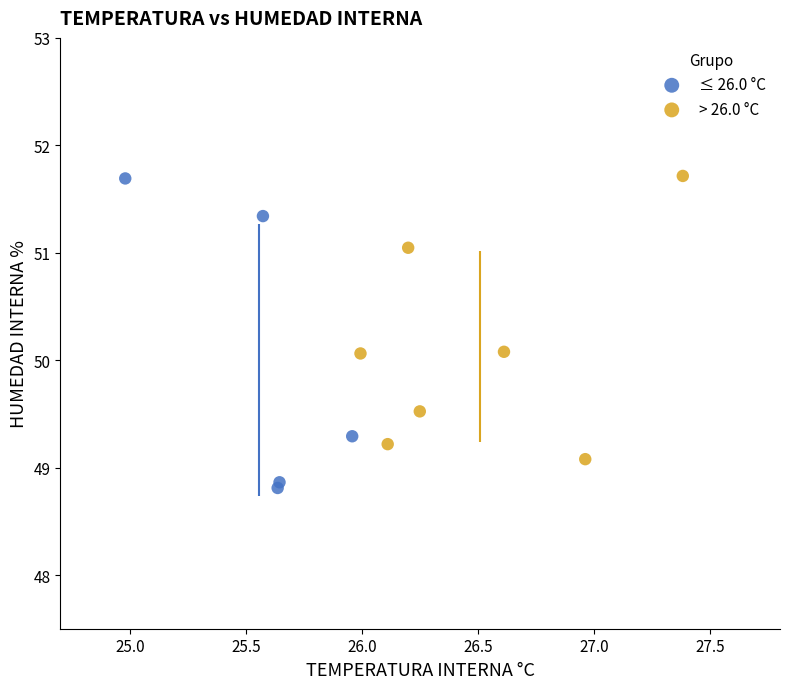

Which series contains the lowest Y value?

≤ 26.0 °C